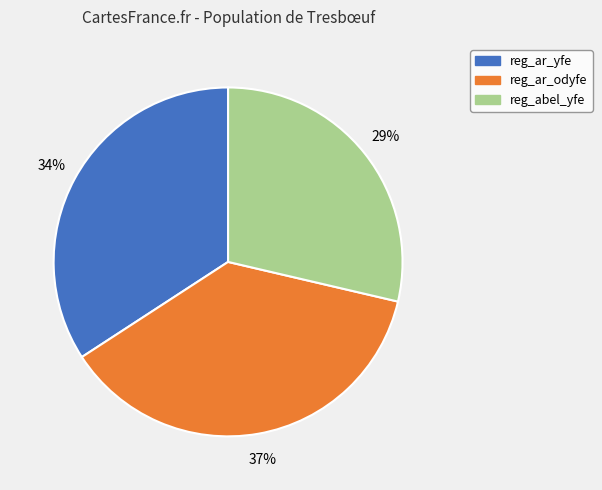

Is the sum of reg_ar_odyfe and reg_ar_yfe greater than half?

Yes